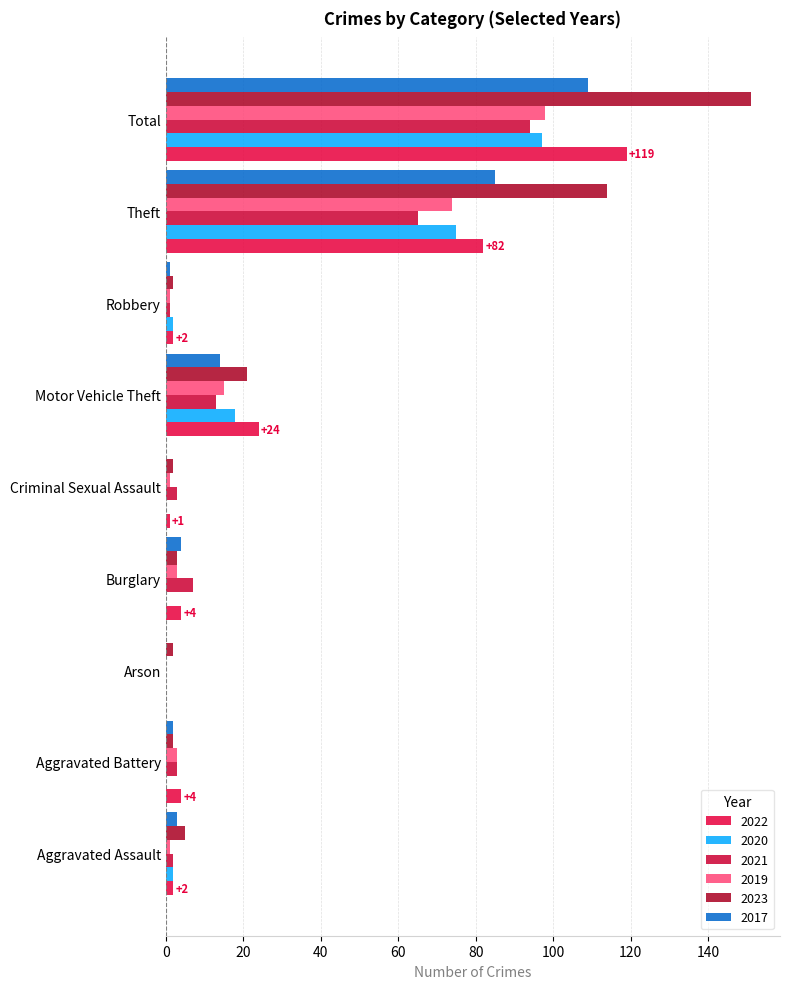

What is the greatest value displayed?

151